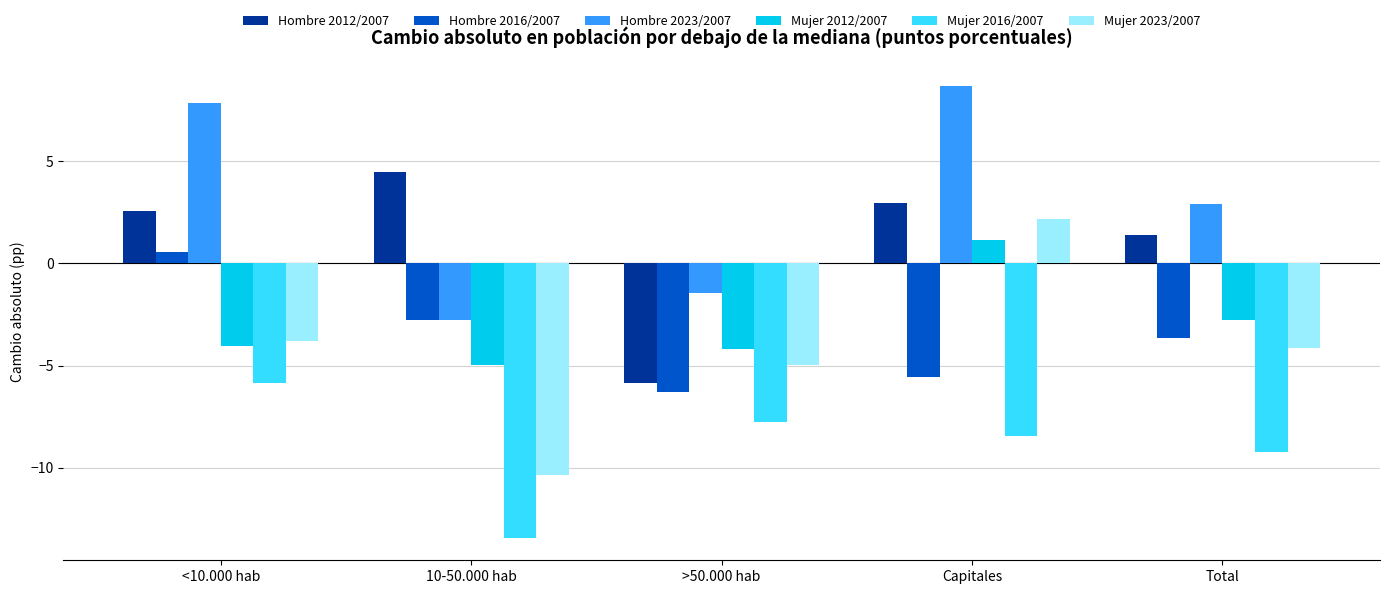

How many categories are shown in the chart?

5